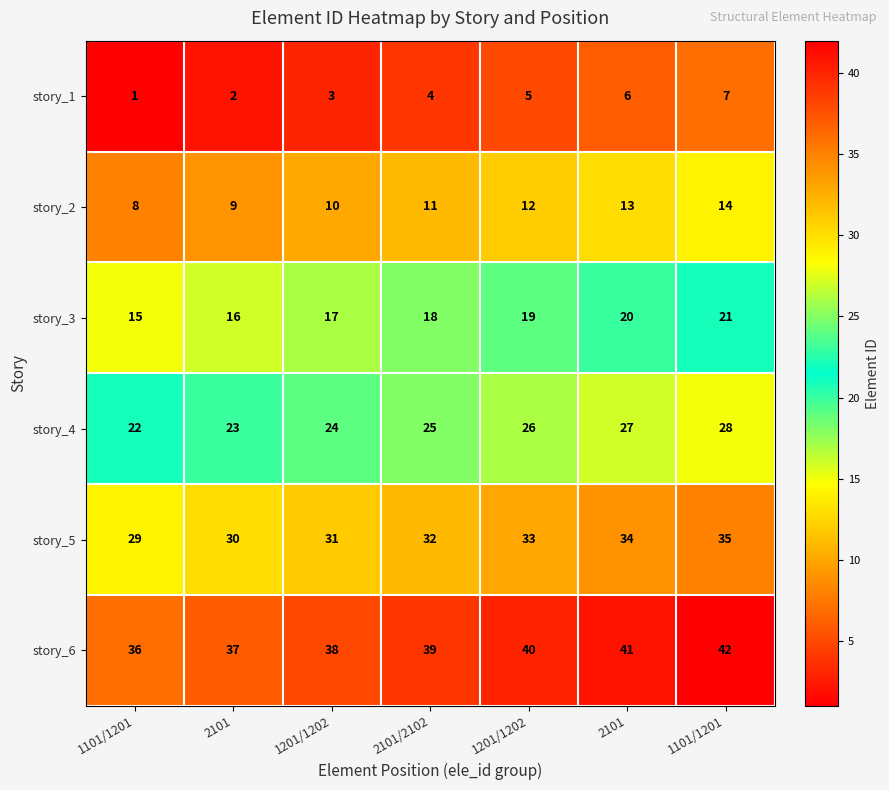

Which category has the highest value across all series?

1101/1201